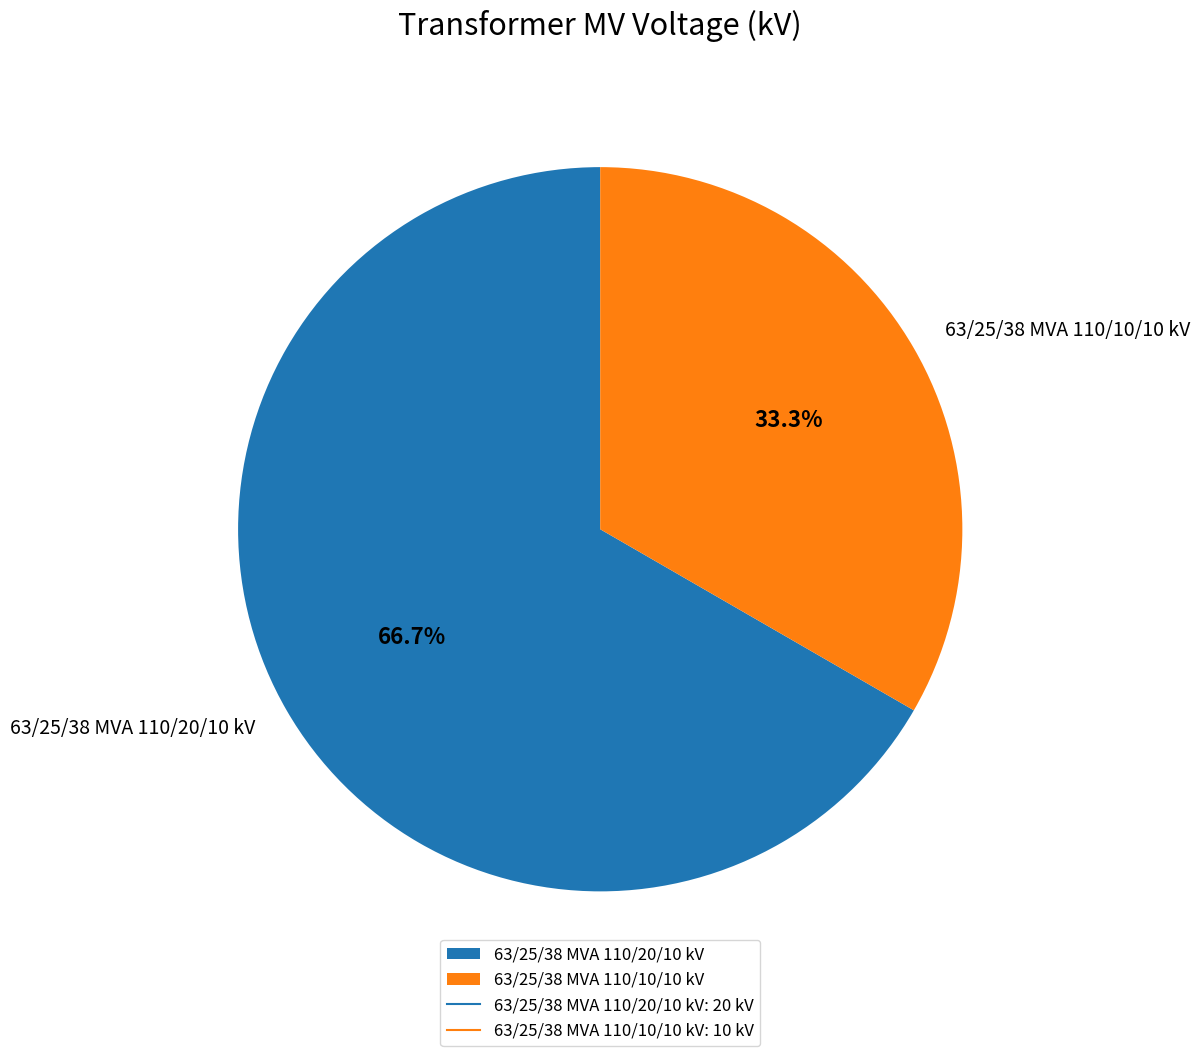

Does 63/25/38 MVA 110/20/10 kV represent more than half of the total?

Yes